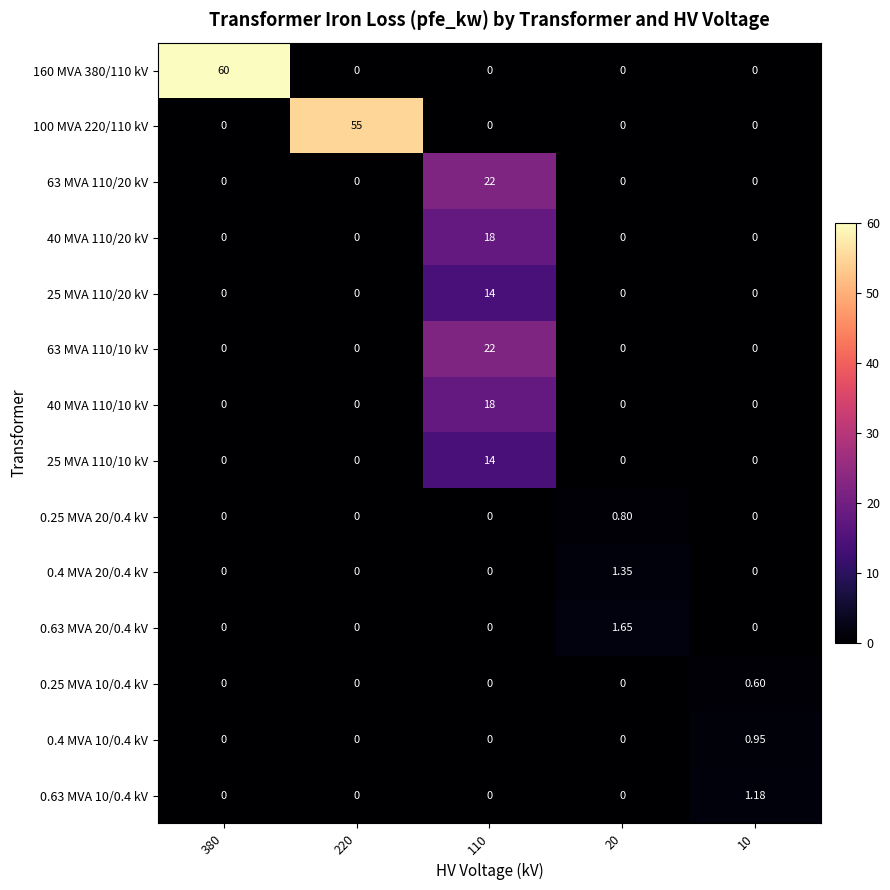

At which category is the sum across all series the highest?

110